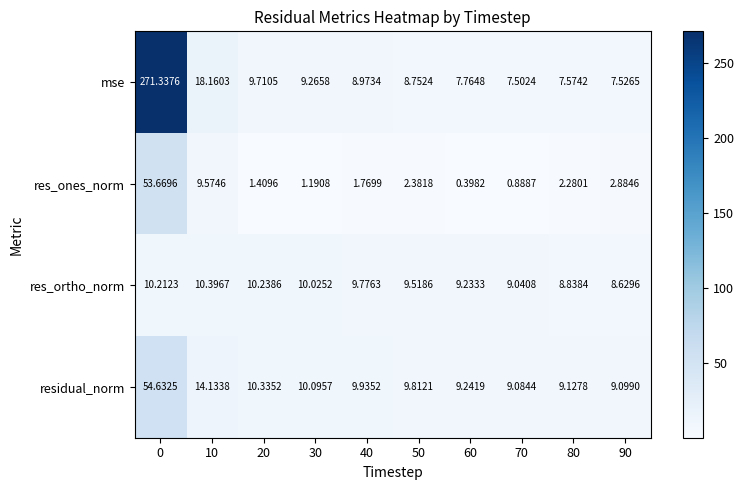

Which series has the largest total across all categories?

mse